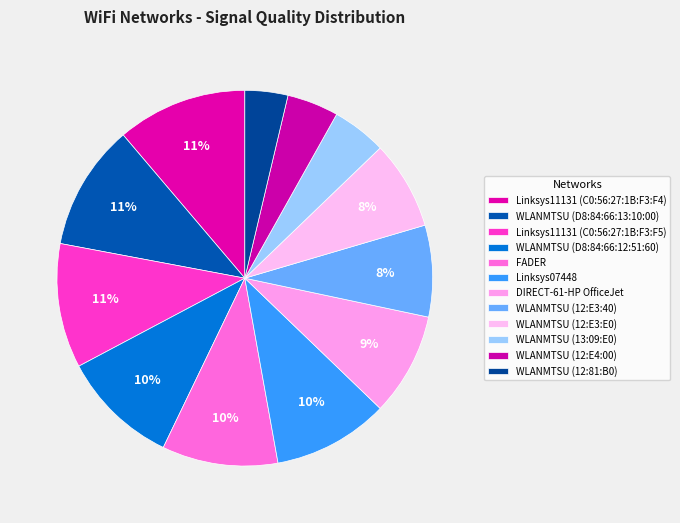

To the nearest percent, what portion does WLANMTSU (D8:84:66:13:10:00) represent?

11%